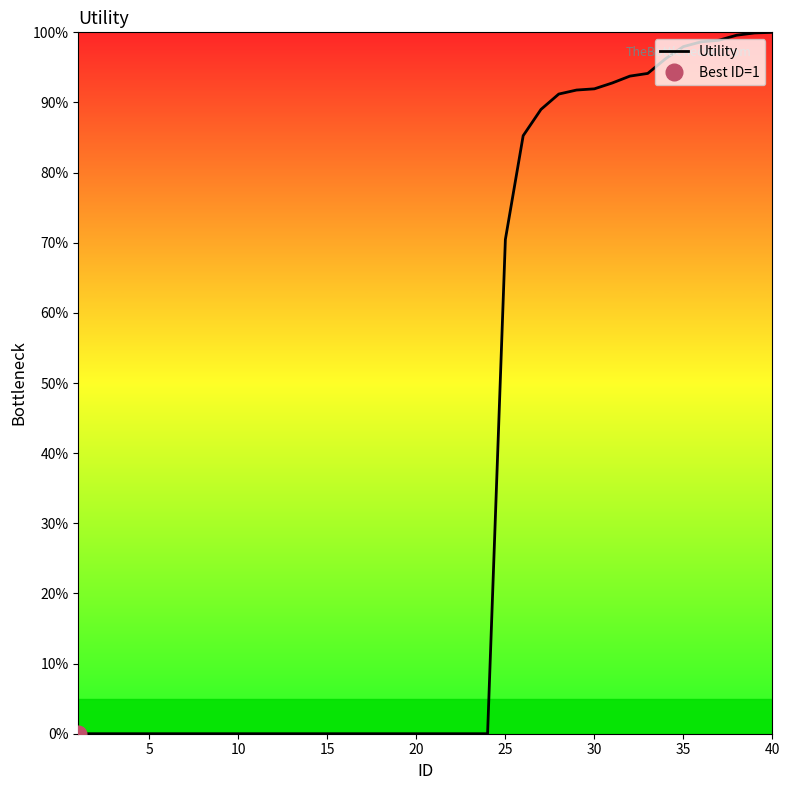

What is the difference between the maximum and second lowest values?

100.0